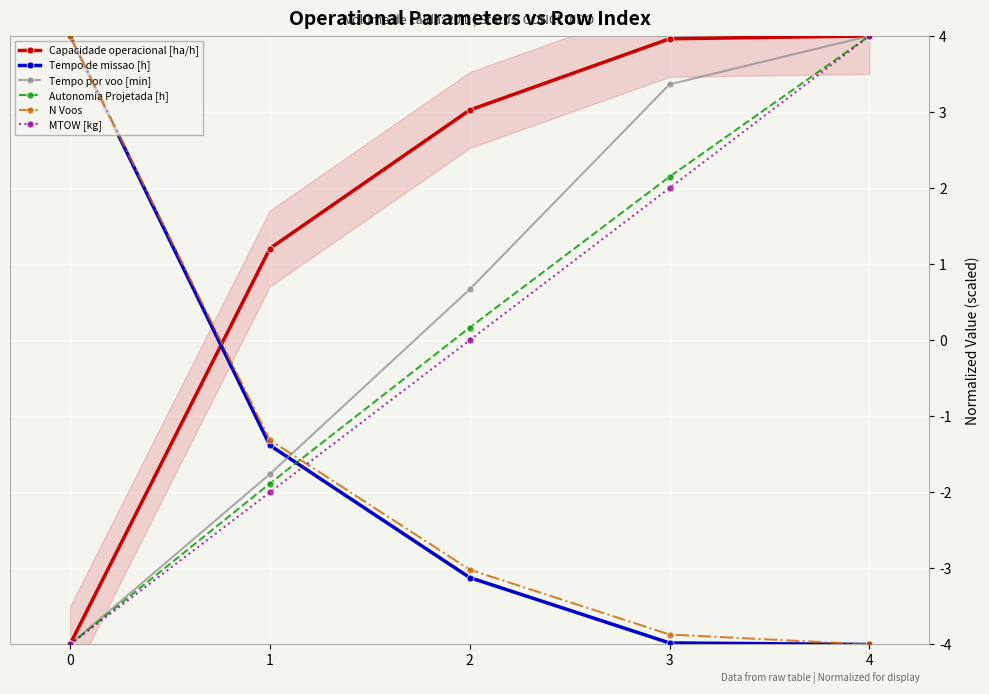

What is the value of the MTOW [kg] point at the 4th from the left?

2.0